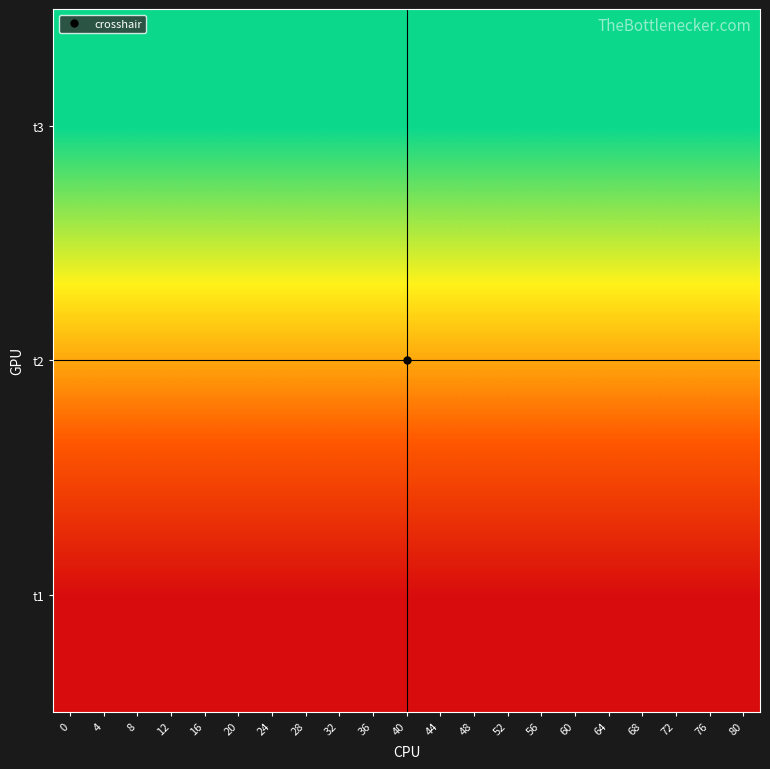

Reading right to left, transcribe all the data shown in this chart.

t1: 80=0	76=0	72=0	68=0	64=0	60=0	56=0	52=0	48=0	44=0	40=0	36=0	32=0	28=0	24=0	20=0	16=0	12=0	8=0	4=0	0=0
t2: 80=1	76=1	72=1	68=1	64=1	60=1	56=1	52=1	48=1	44=1	40=1	36=1	32=1	28=1	24=1	20=1	16=1	12=1	8=1	4=1	0=1
t3: 80=2	76=2	72=2	68=2	64=2	60=2	56=2	52=2	48=2	44=2	40=2	36=2	32=2	28=2	24=2	20=2	16=2	12=2	8=2	4=2	0=2